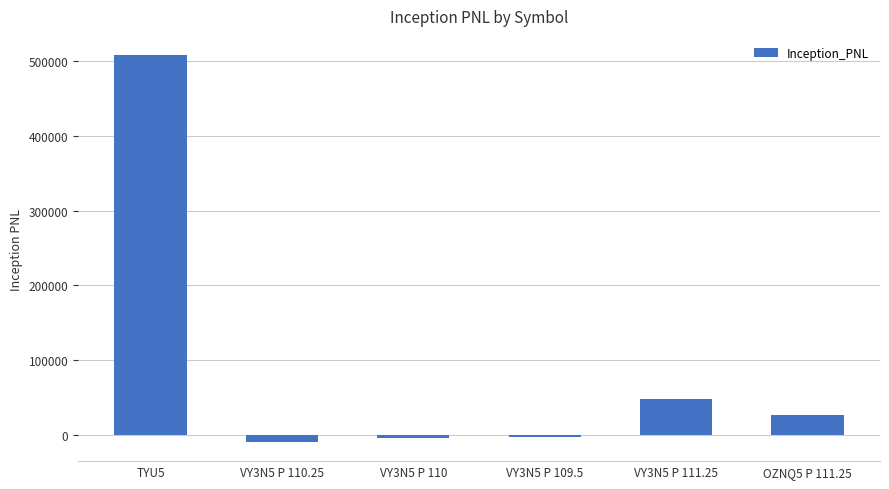

The value at VY3N5 P 111.25 is 47337.5. True or false?

True